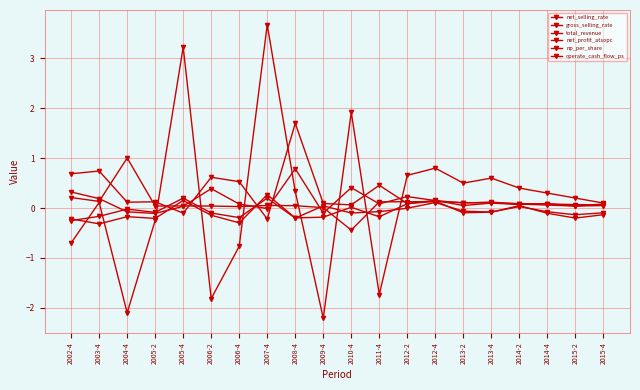

How many lines are shown in the chart?

6